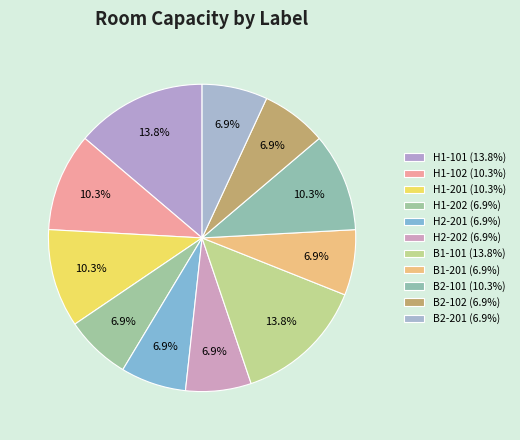

Which slice is the smallest?

H1-202